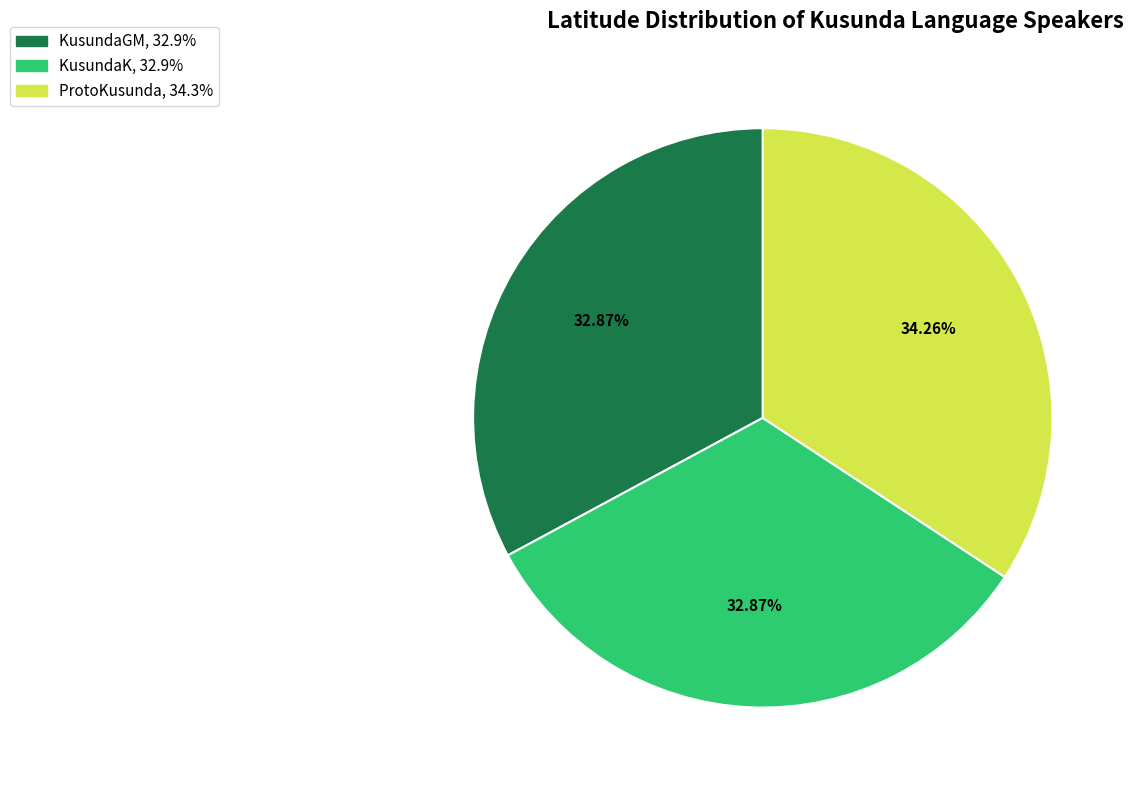

True or false: ProtoKusunda accounts for 34% of the total.

True